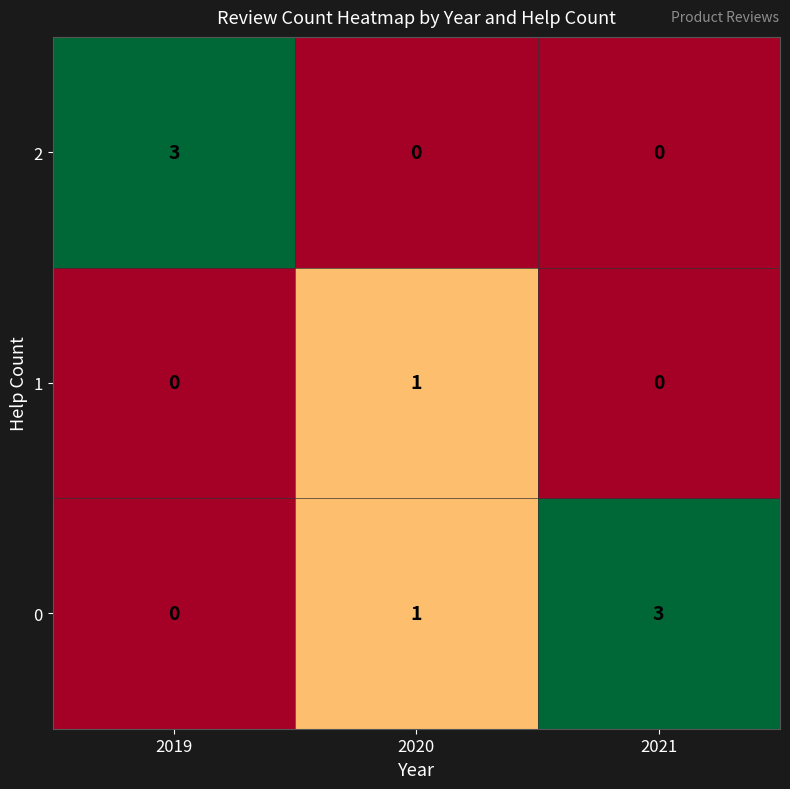

How many 1 values are between 0 and 1?

3